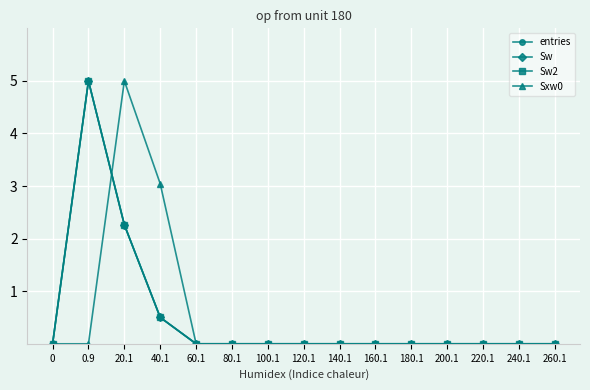

True or false: Sw2 has a value of 1.8 at 60.1.

False